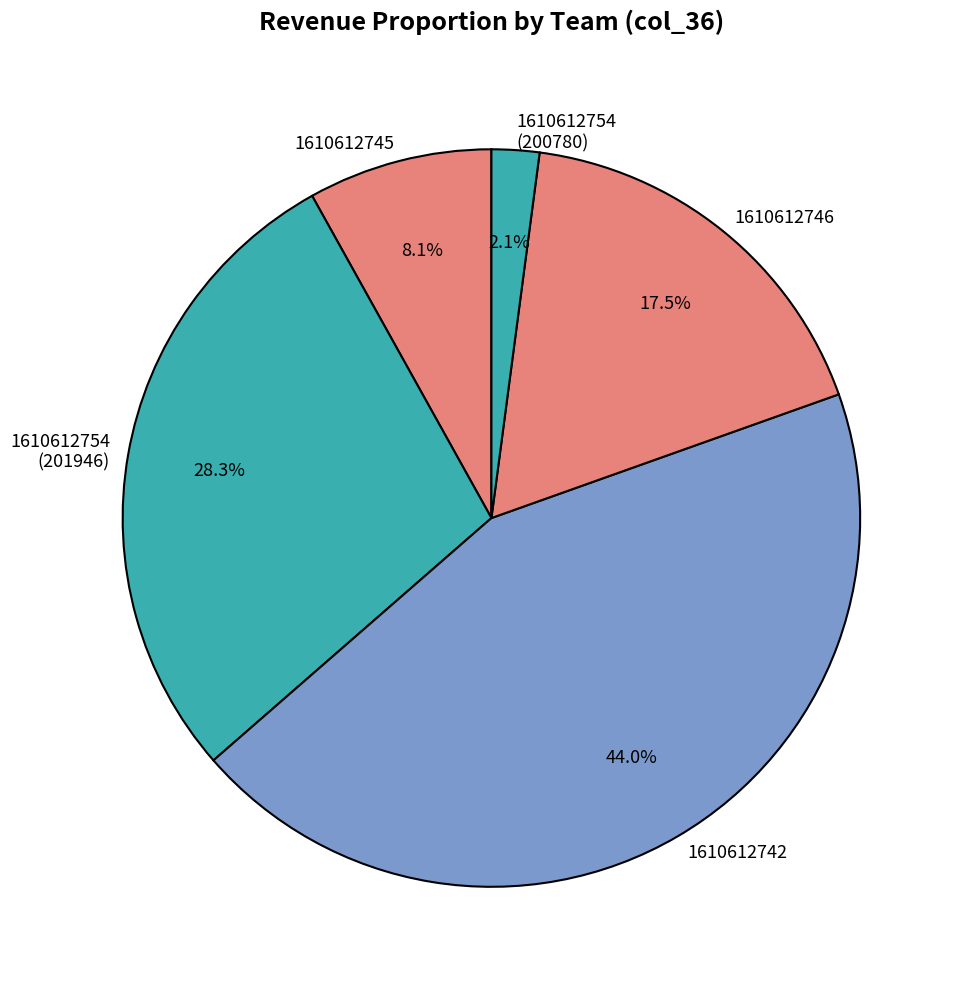

Which category has the smallest portion of the pie?

1610612754 (200780)